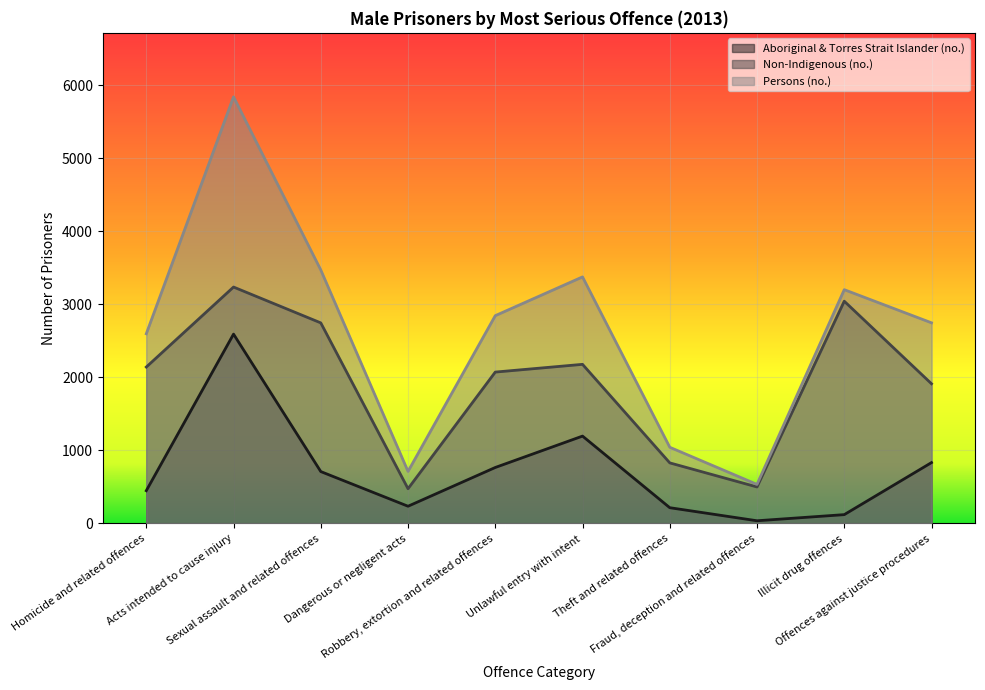

Between Fraud, deception and related offences and Offences against justice procedures, which series saw the biggest shift?

Persons (no.)